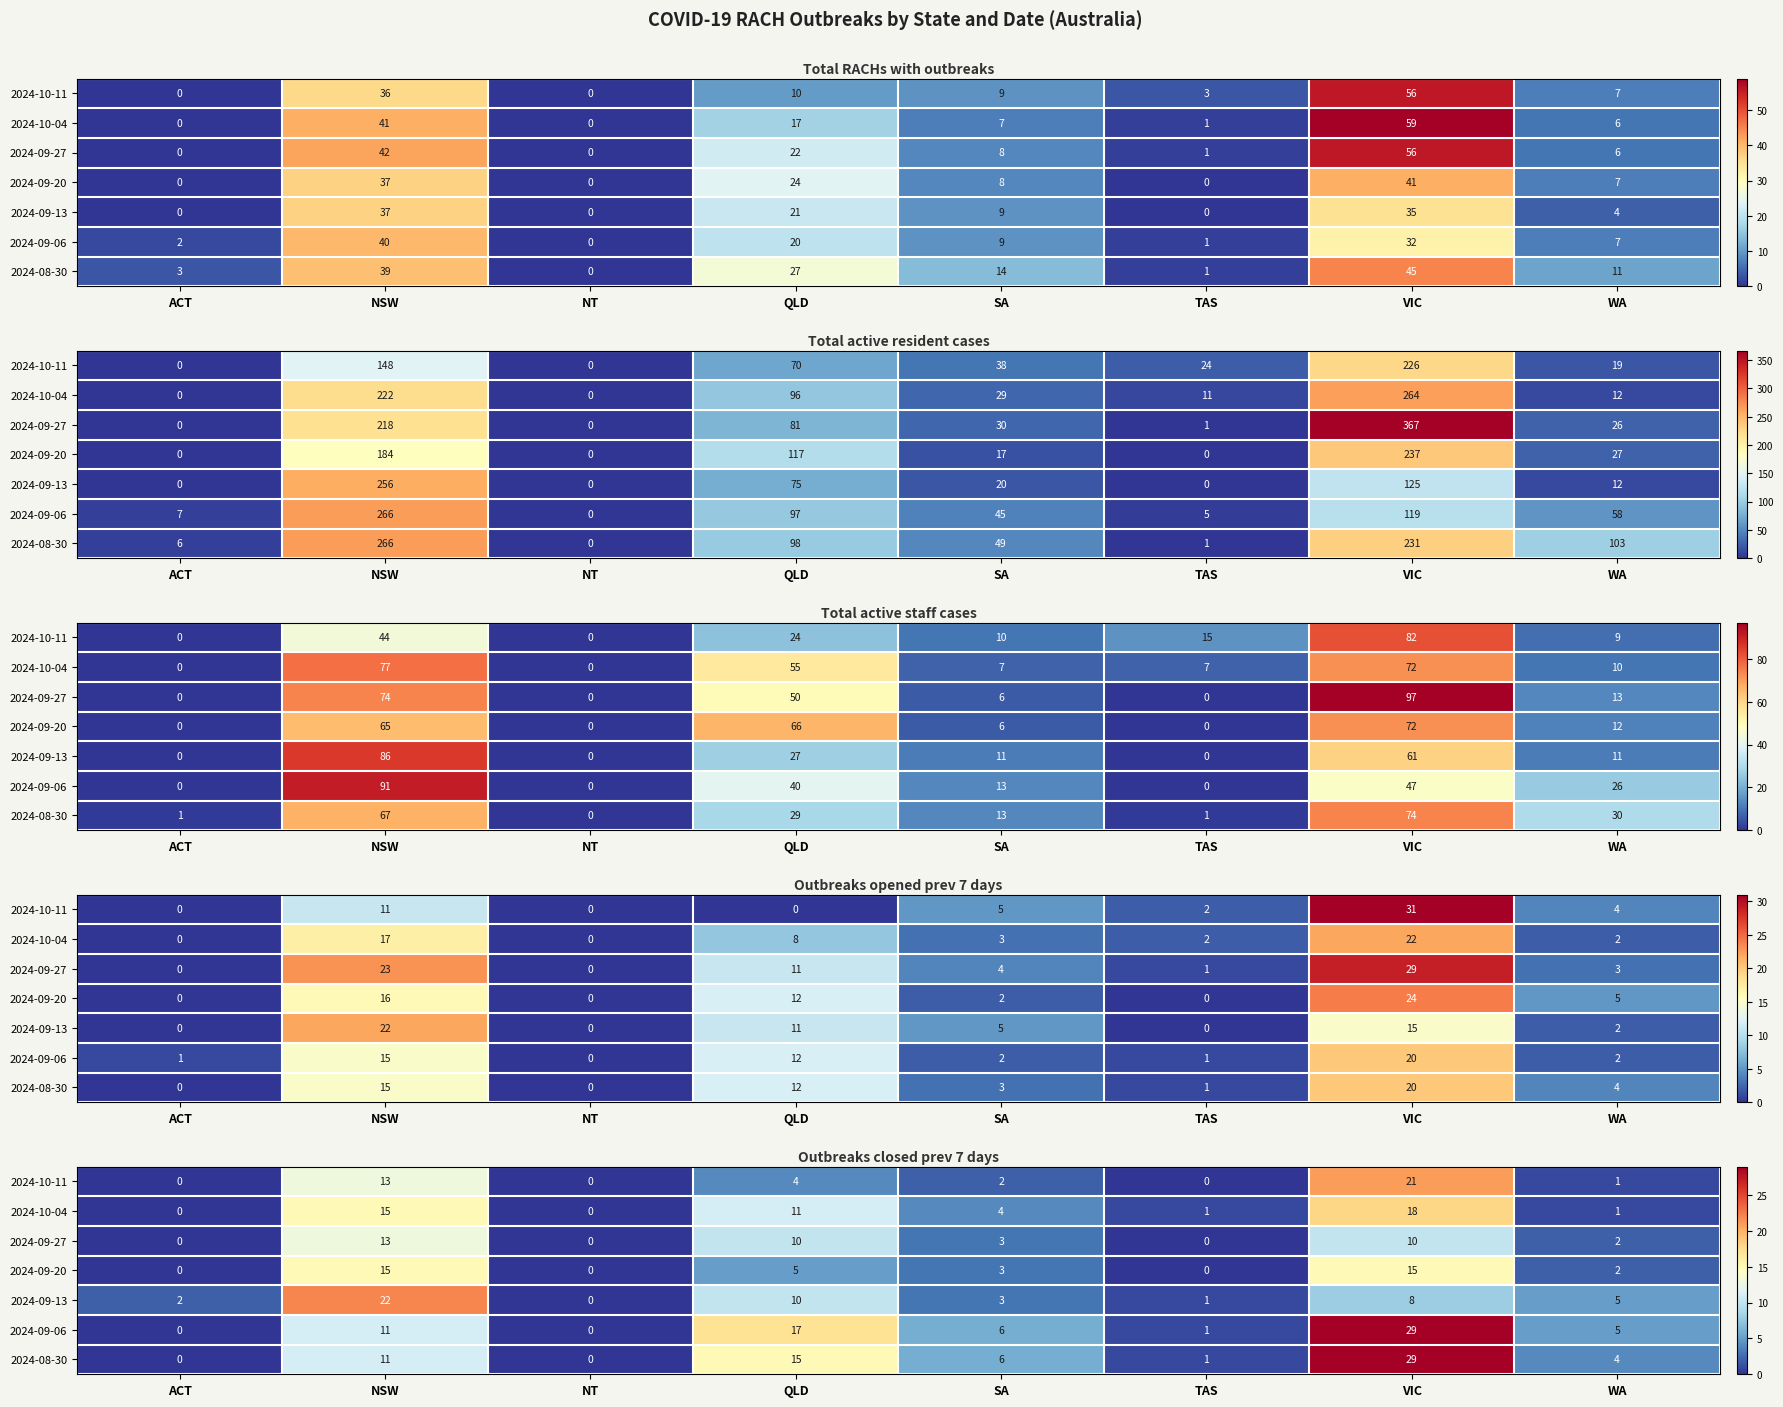

What is the difference between the 2024-09-06 values at SA and NSW?

5